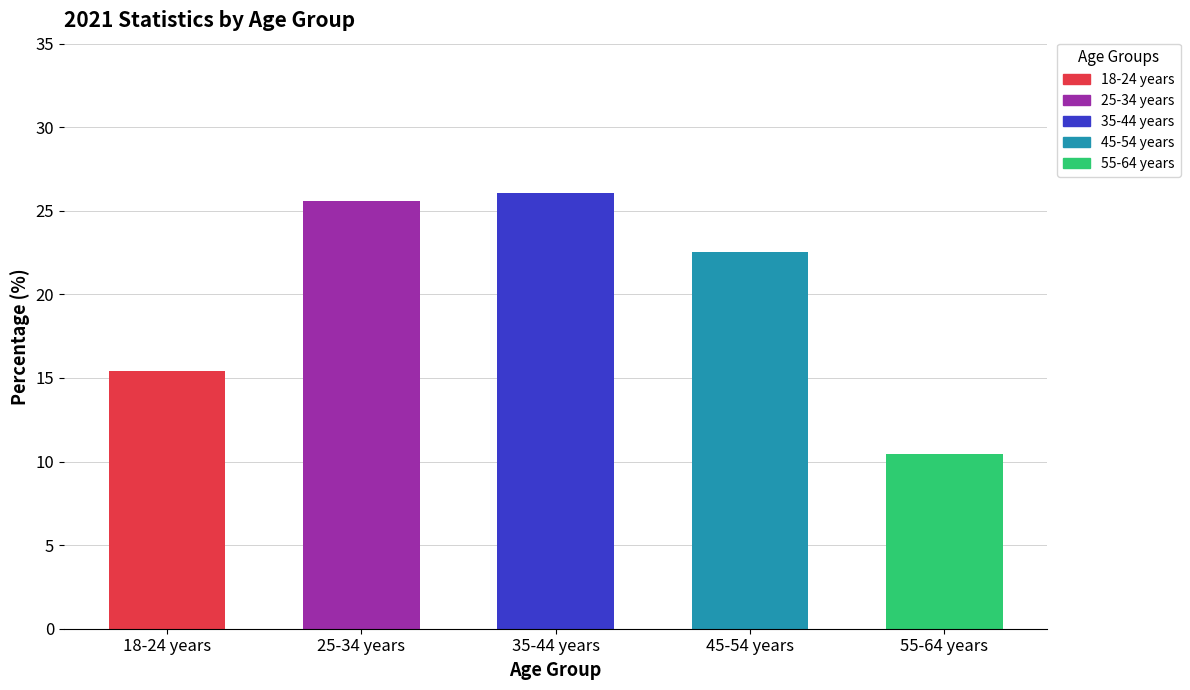

What is the approximate value at 35-44 years?

26.0